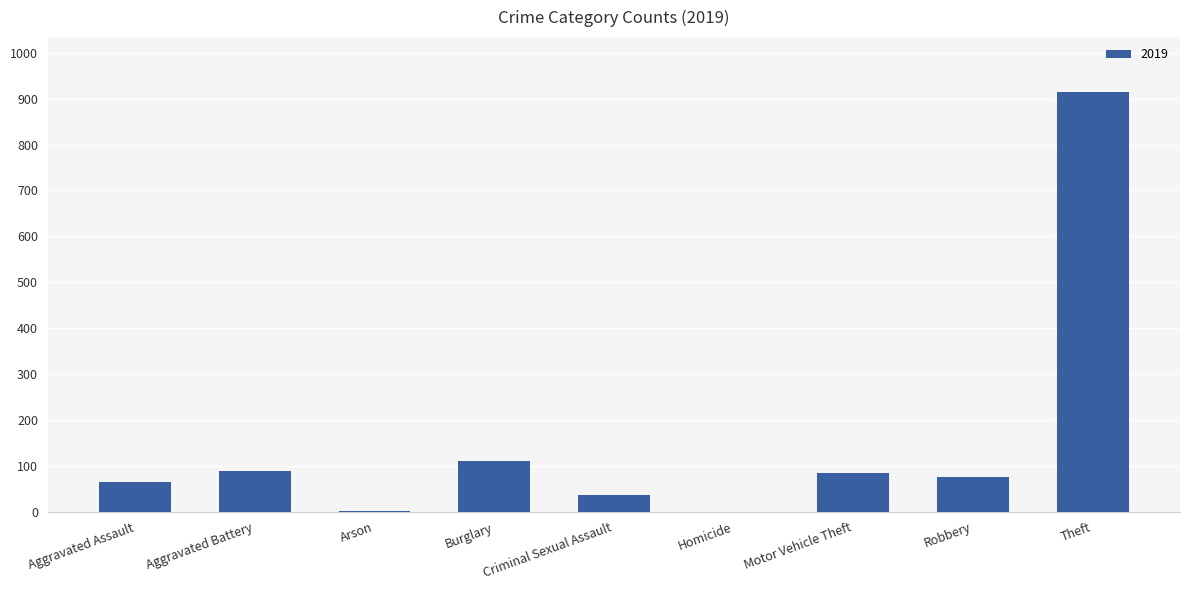

What is the sum of the values at Motor Vehicle Theft and Robbery?

159